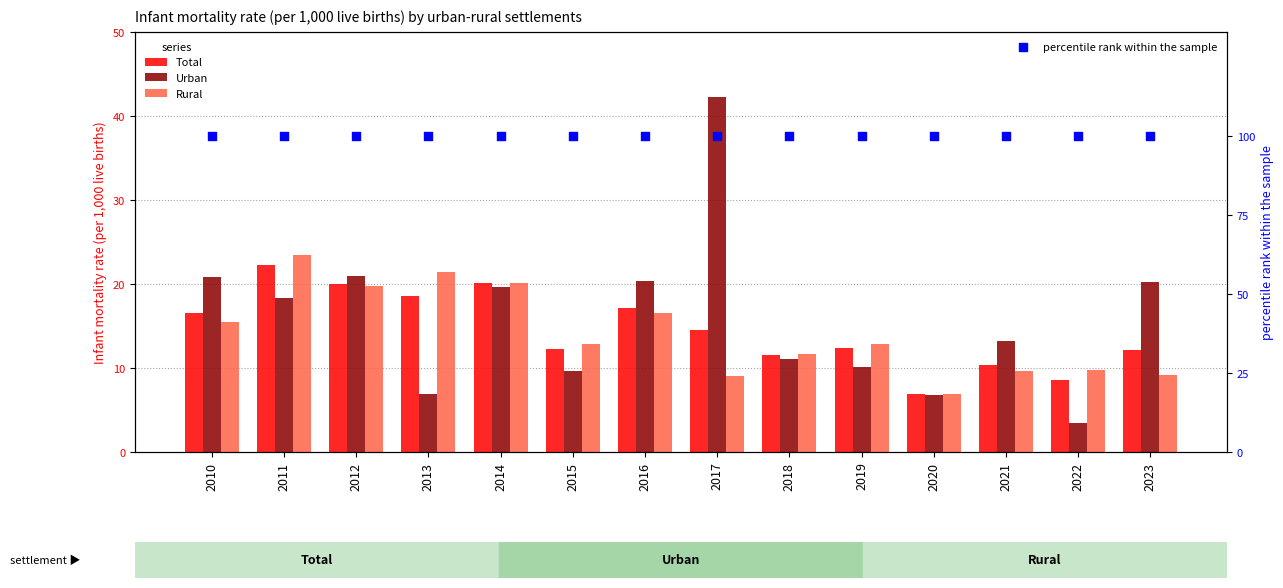

Which series has the largest Y range (max minus min)?

Urban